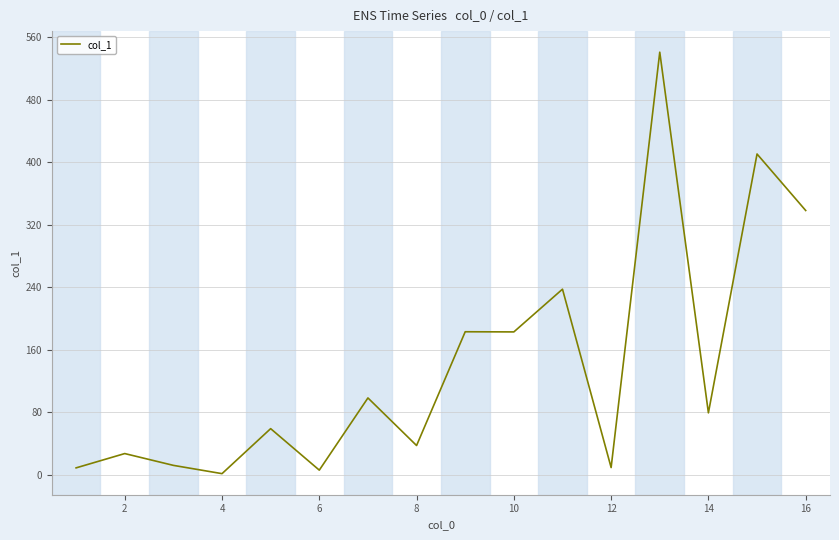

The value at 8 is 37.5. True or false?

True